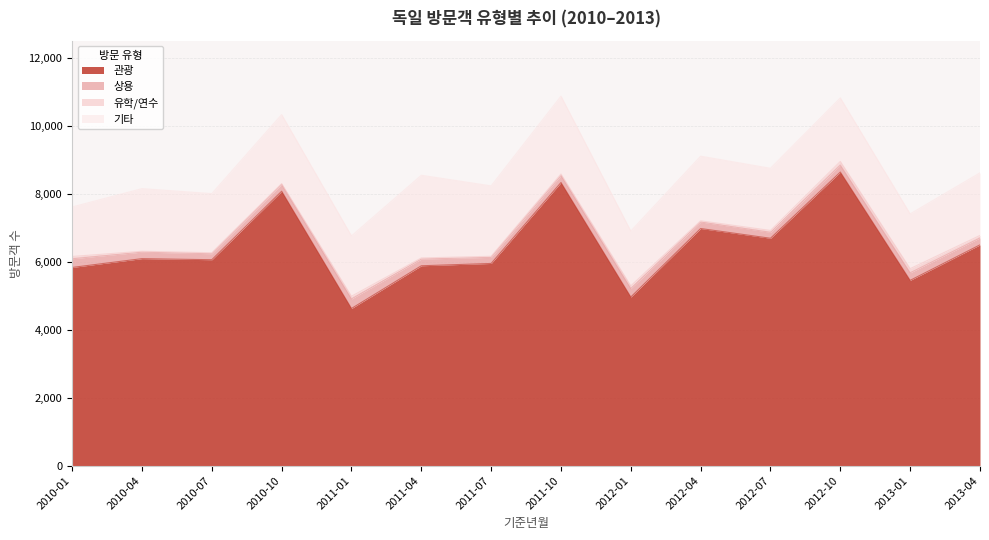

Where is 유학/연수 nearest to the value 71?

2013-04